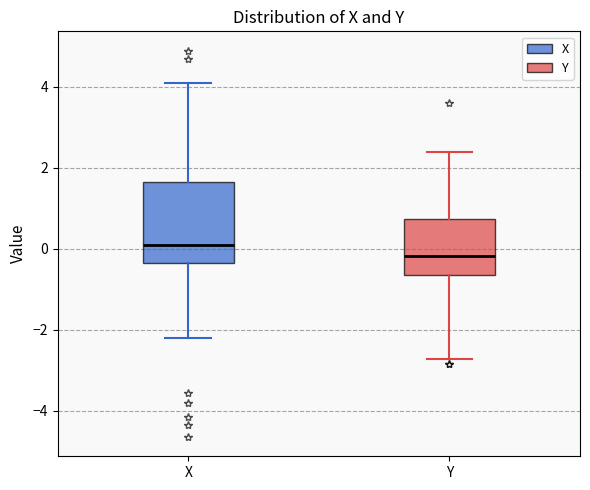

Which box is the tallest, from its lower edge to its upper edge?

X